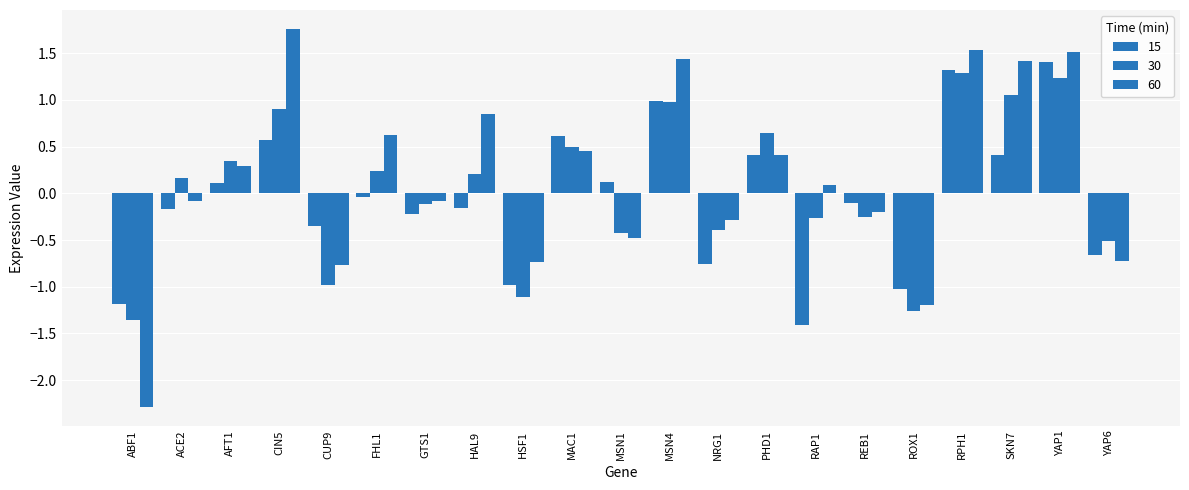

What is the spread (max minus min) of values at AFT1?

0.2